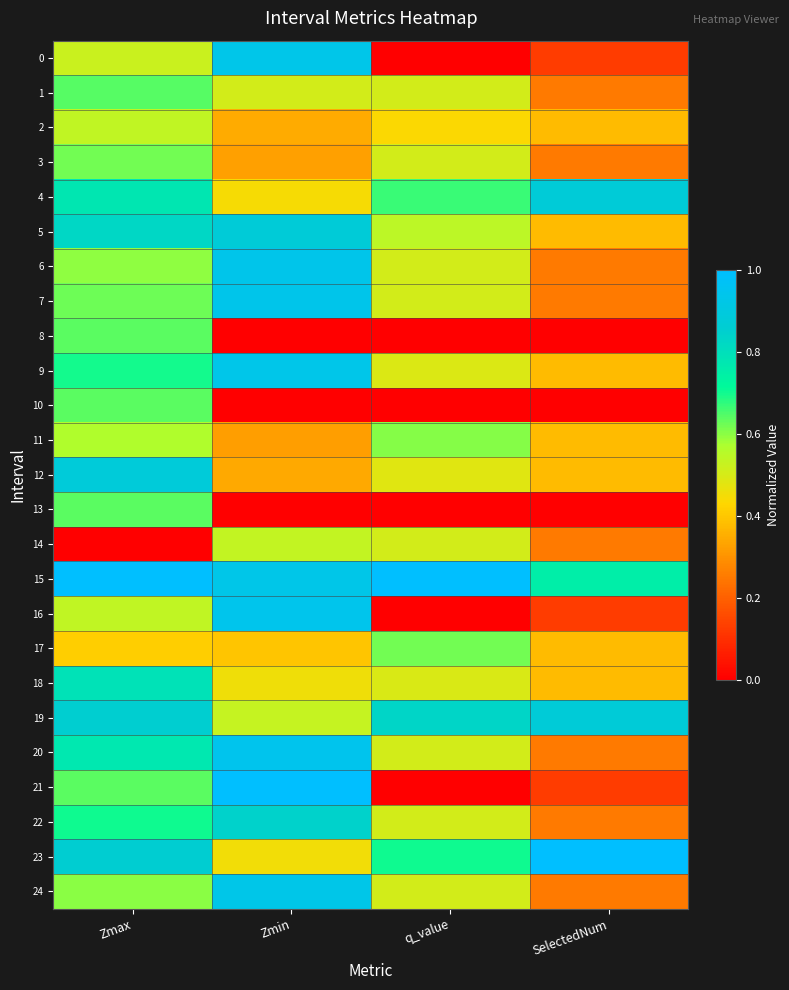

List the series in order of their peak value, lowest first.

14, 2, 11, 17, 3, 8, 10, 13, 1, 18, 22, 4, 19, 5, 12, 24, 0, 9, 7, 6, 16, 20, 15, 21, 23